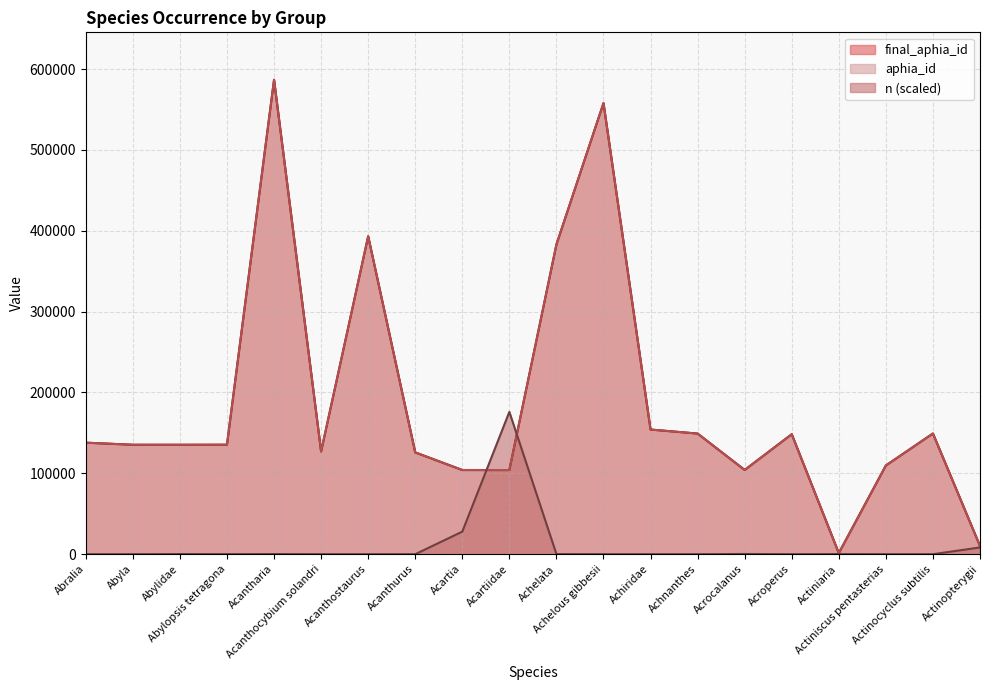

What is the label of the 18th point from the right?

Abylidae